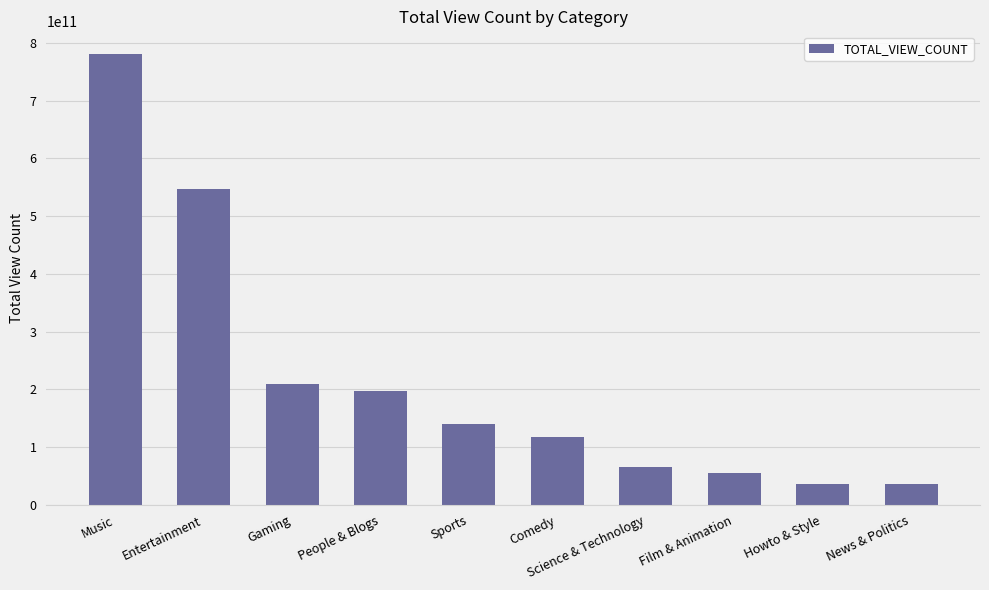

Read the value at Entertainment, to the nearest 100.

547826386500